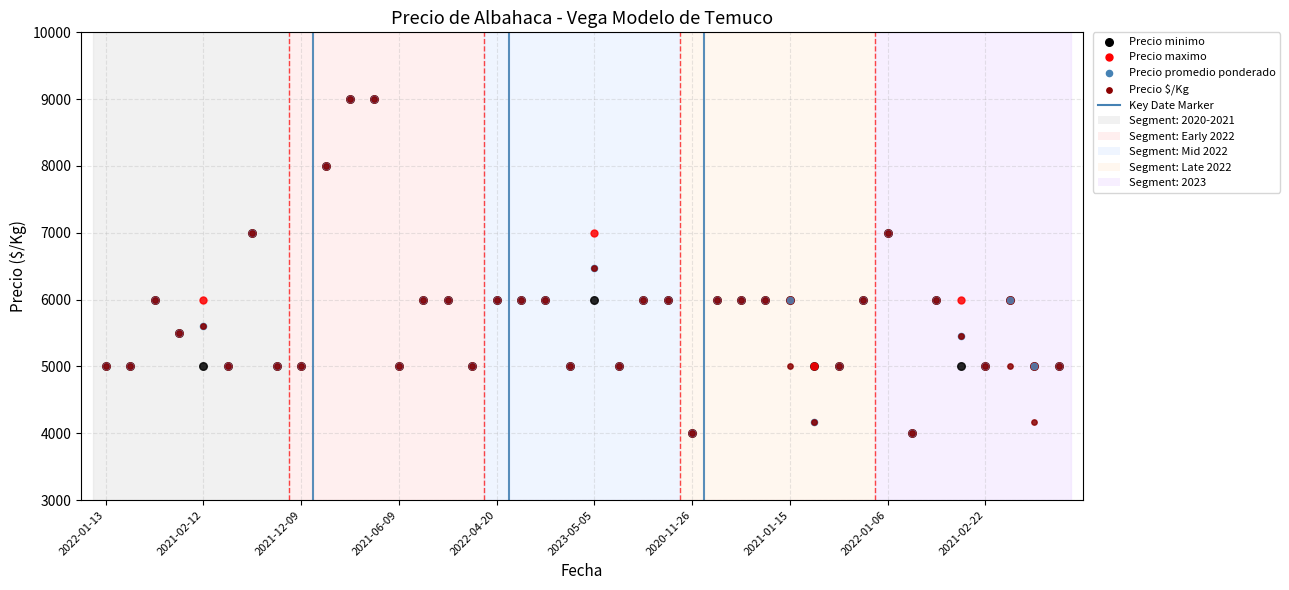

Which series reaches the minimum Y coordinate?

Precio minimo